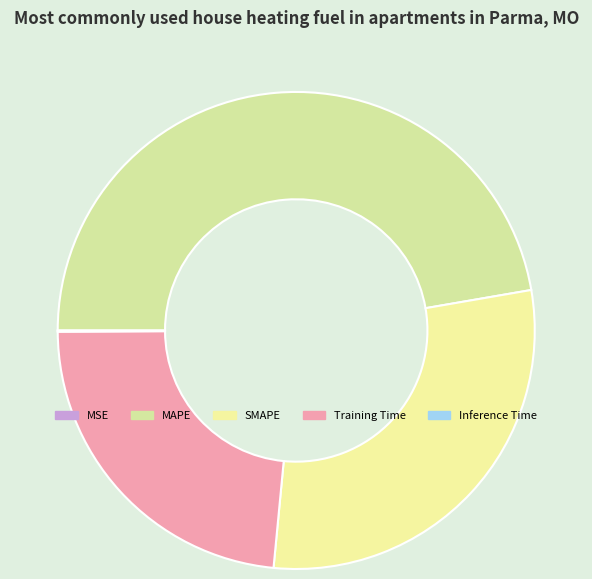

Rank the categories by value from lowest to highest.

MSE, Inference Time, Training Time, SMAPE, MAPE